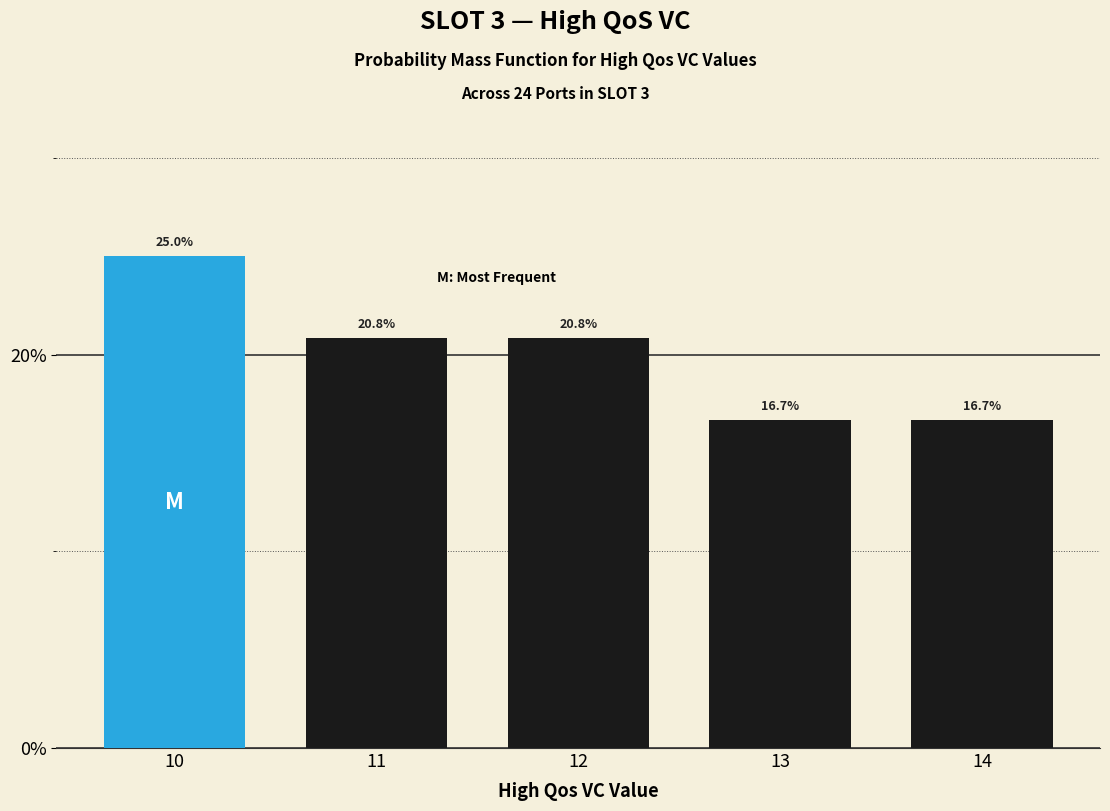

Reading left to right, extract all data points from this chart.

10=25.0	11=20.8	12=20.8	13=16.7	14=16.7